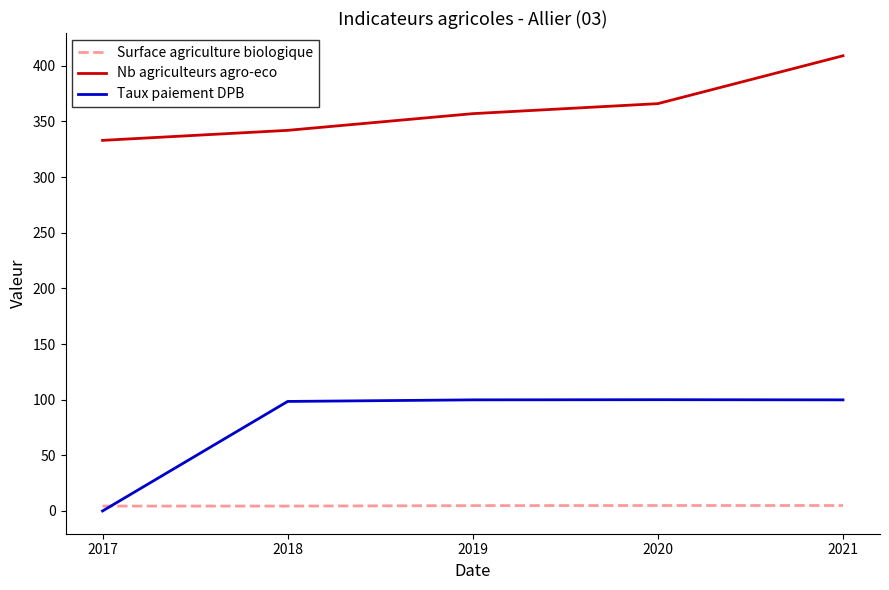

At how many categories does at least one series exceed 372?

1